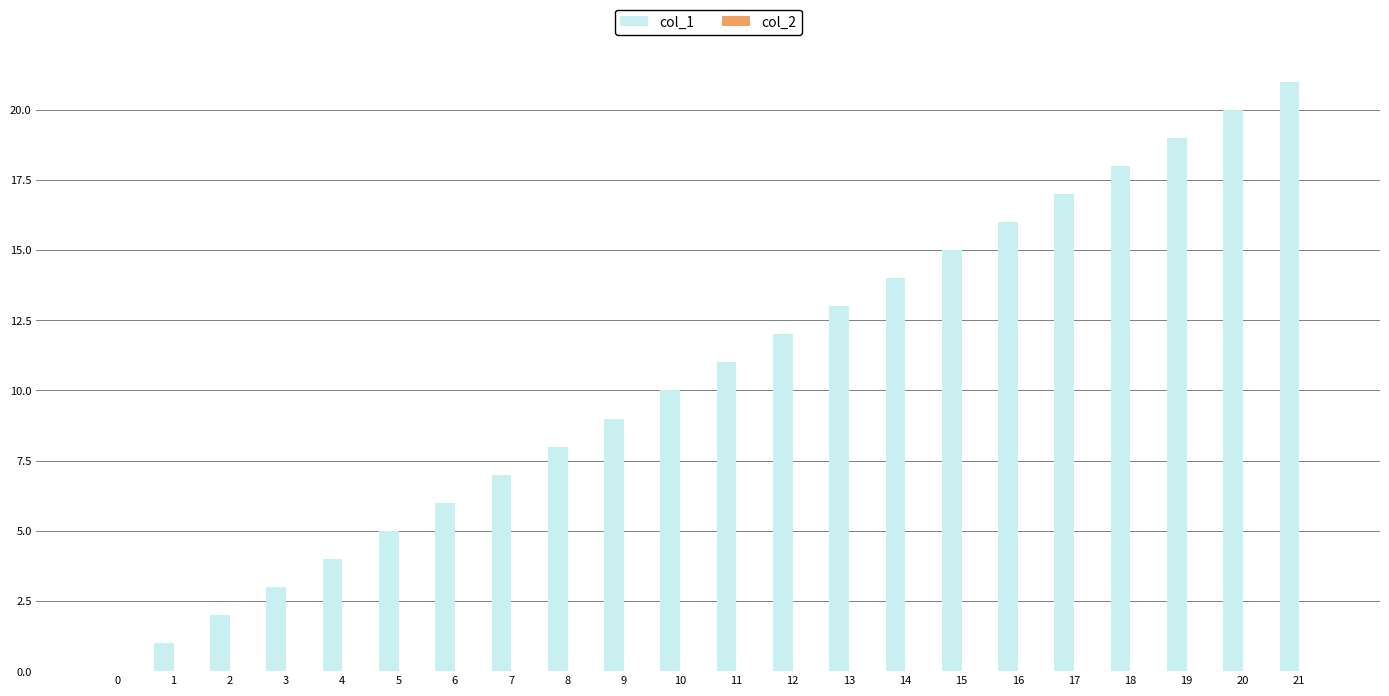

At which category does the chart reach its peak across all series?

21